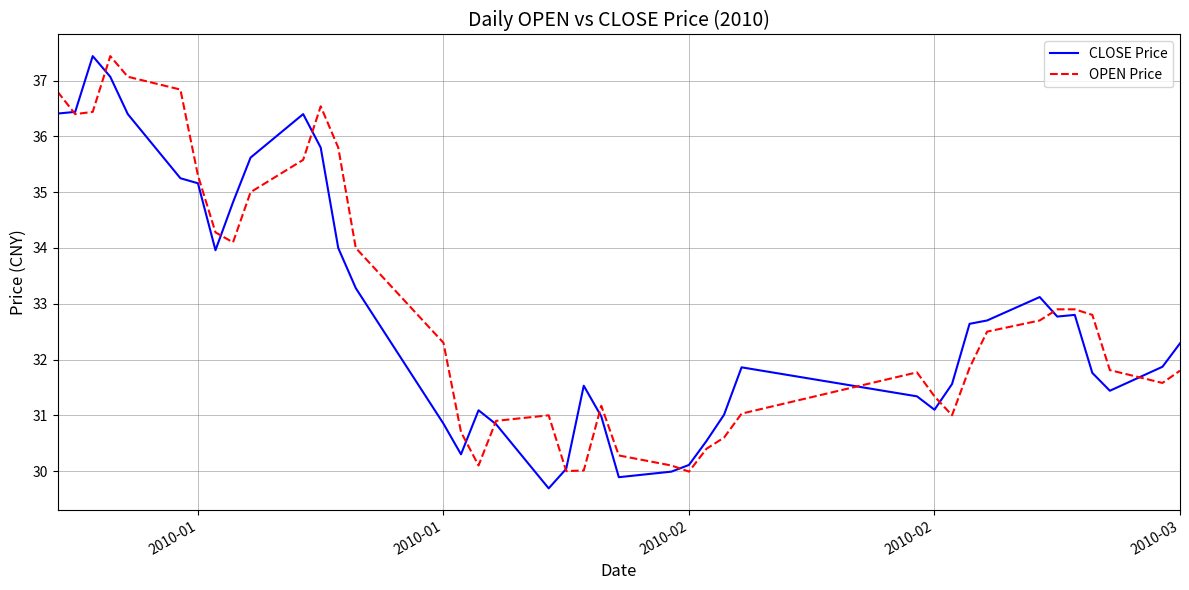

What is the minimum value for CLOSE Price?

29.7